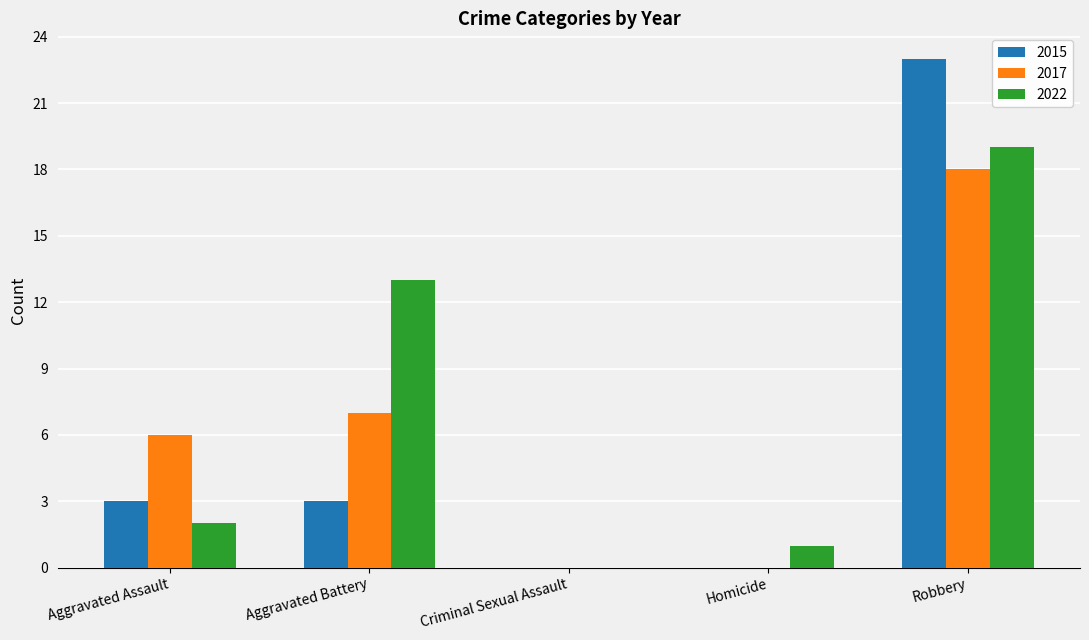

What is the total value across all series at Homicide?

1